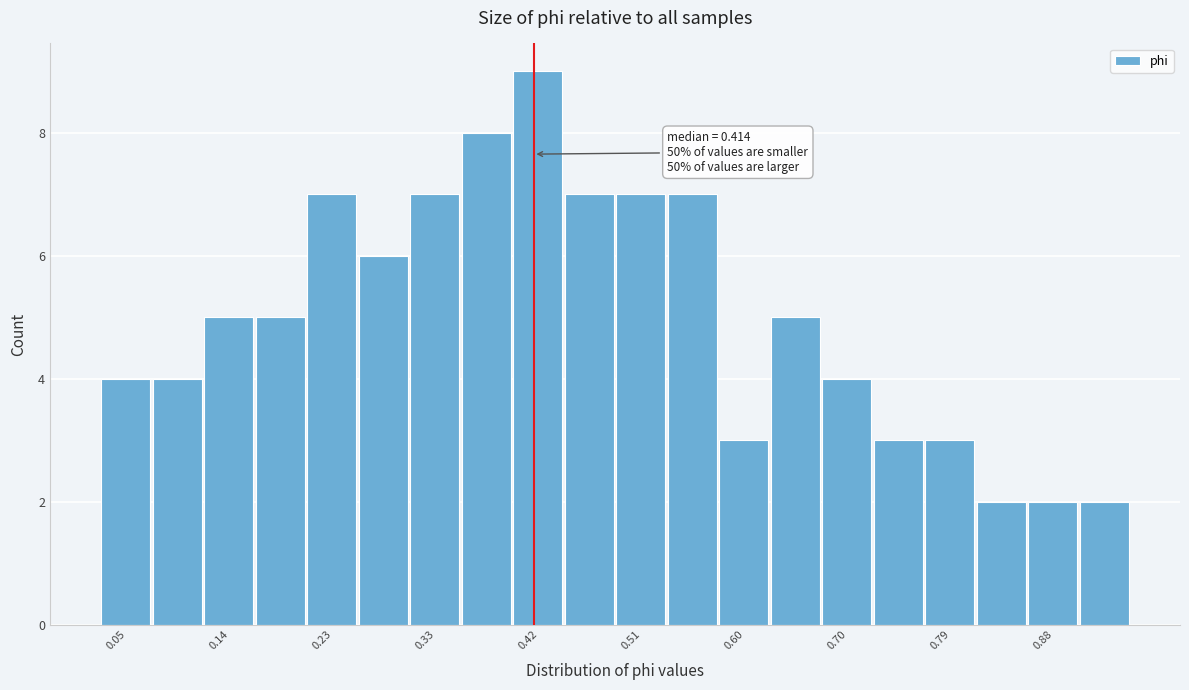

Which range on the x-axis has the tallest bar?

0.40 to 0.44